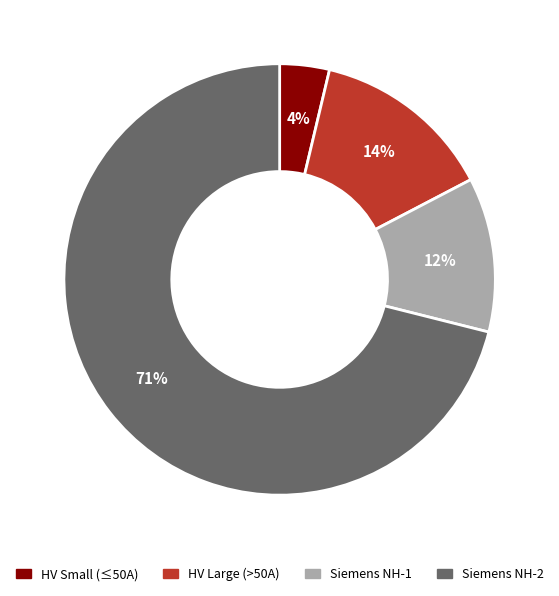

How many slices are in this pie chart?

4